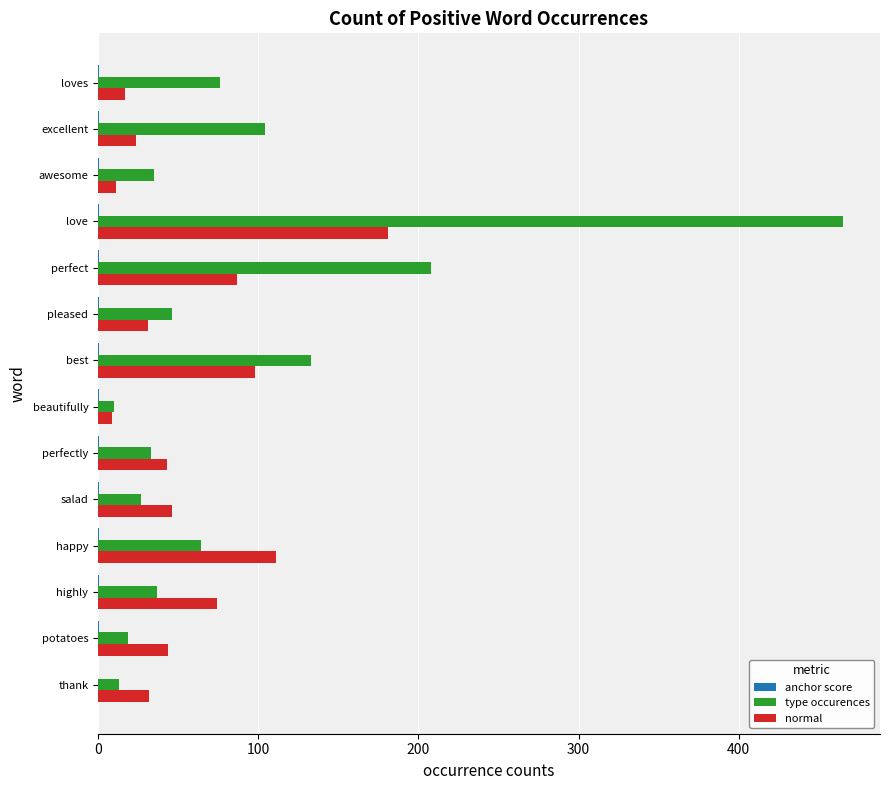

At which category is the sum across all series the highest?

love